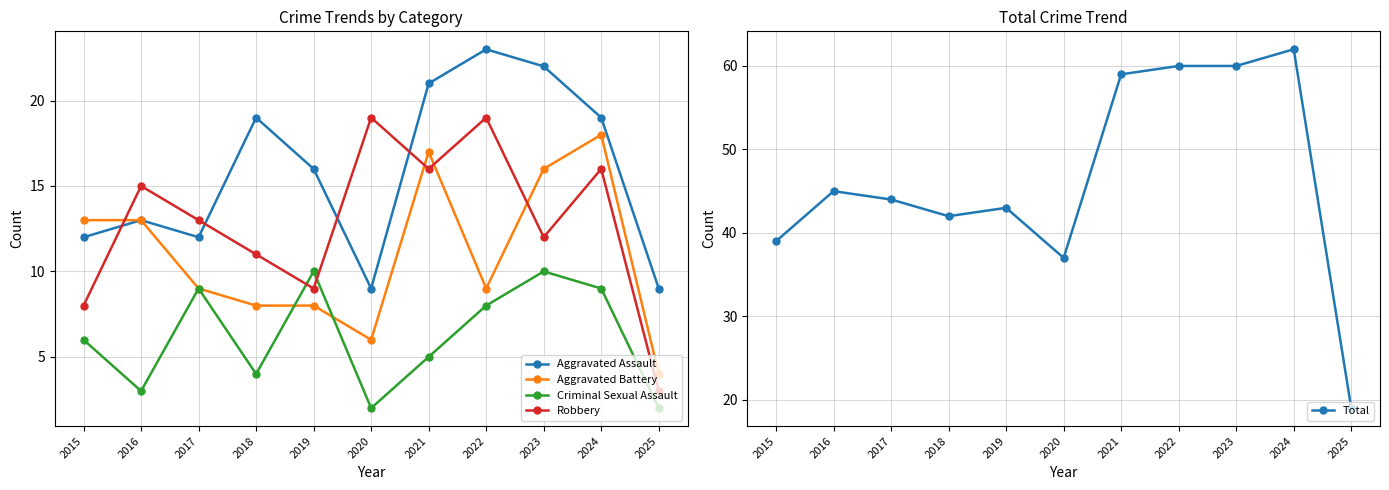

Is it true that Aggravated Assault equals 22 at 2023?

True